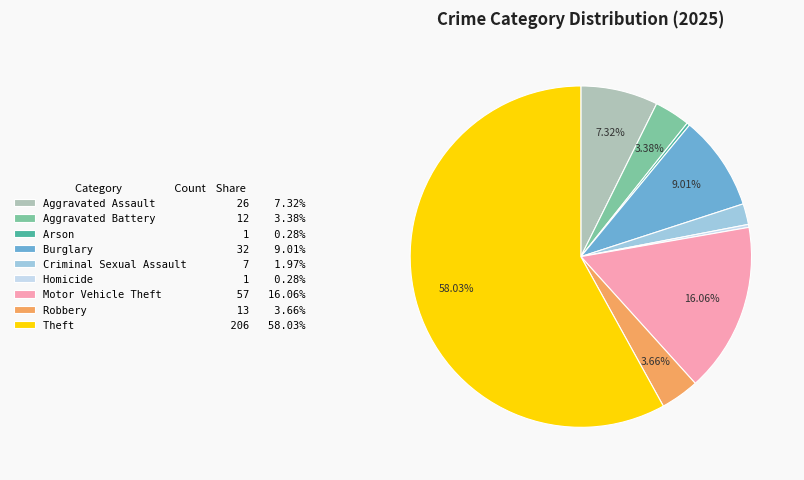

Which has a higher value, Theft or Aggravated Assault?

Theft